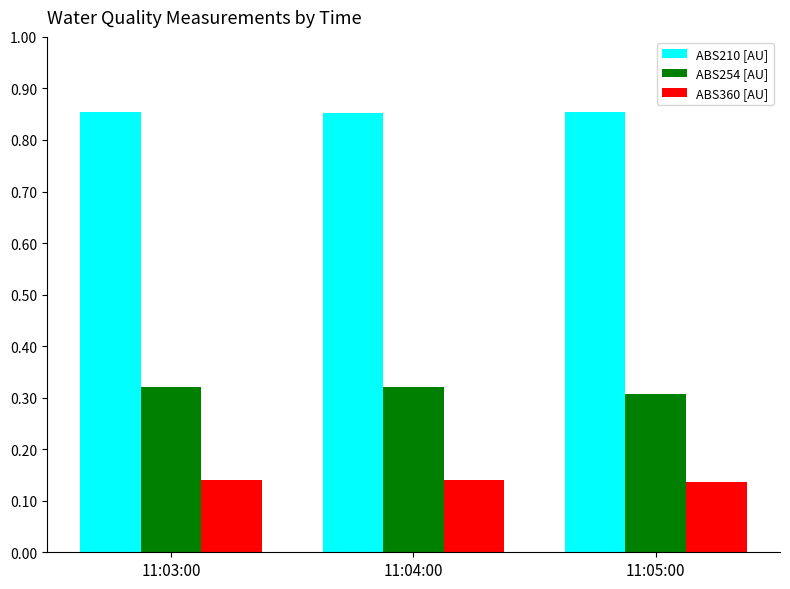

List the series in order of their peak value, highest first.

ABS210 [AU], ABS254 [AU], ABS360 [AU]